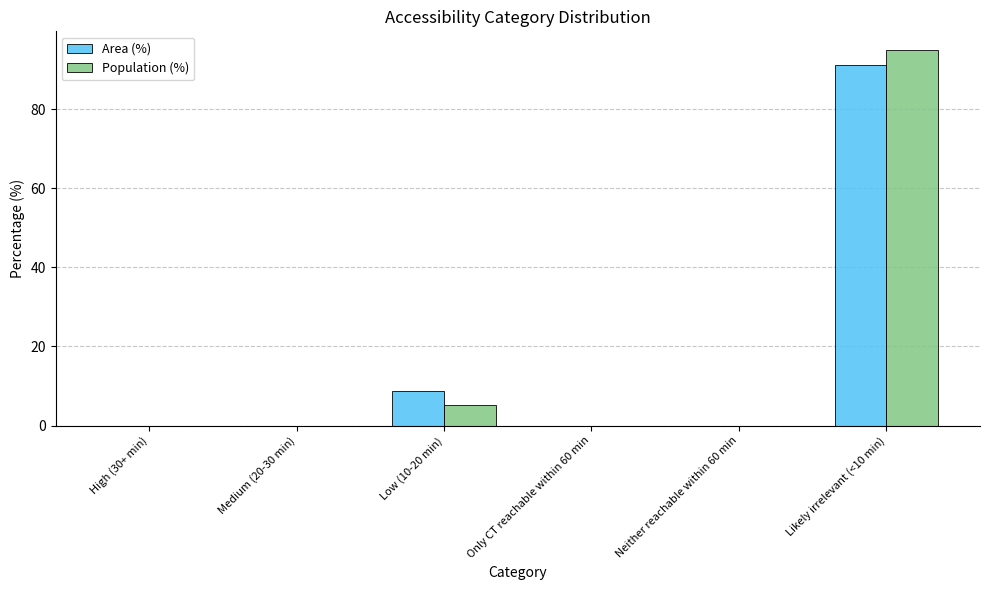

At which category is the sum across all series the highest?

Likely irrelevant (<10 min)